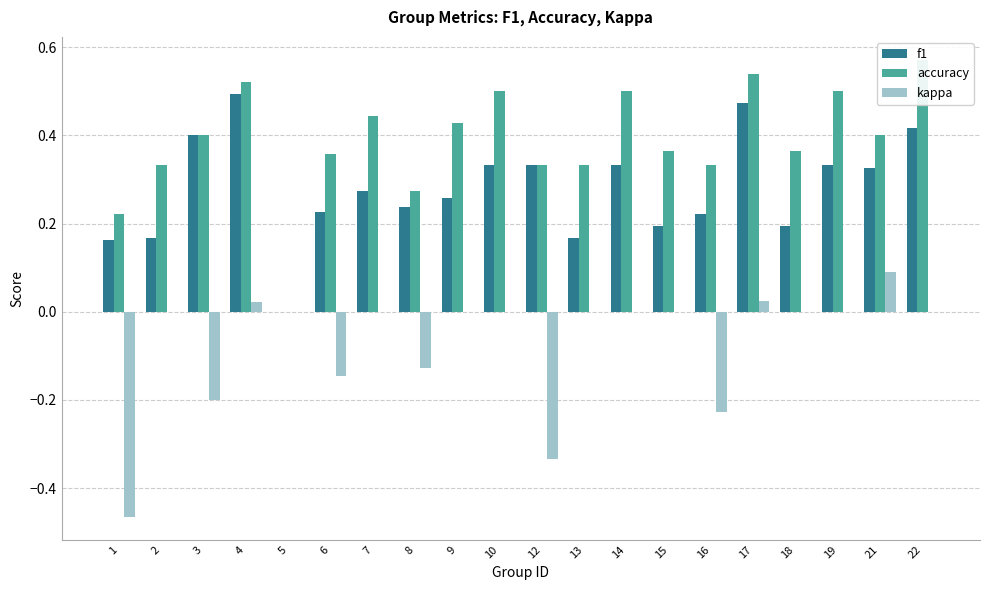

How many positive values does the kappa series have?

3